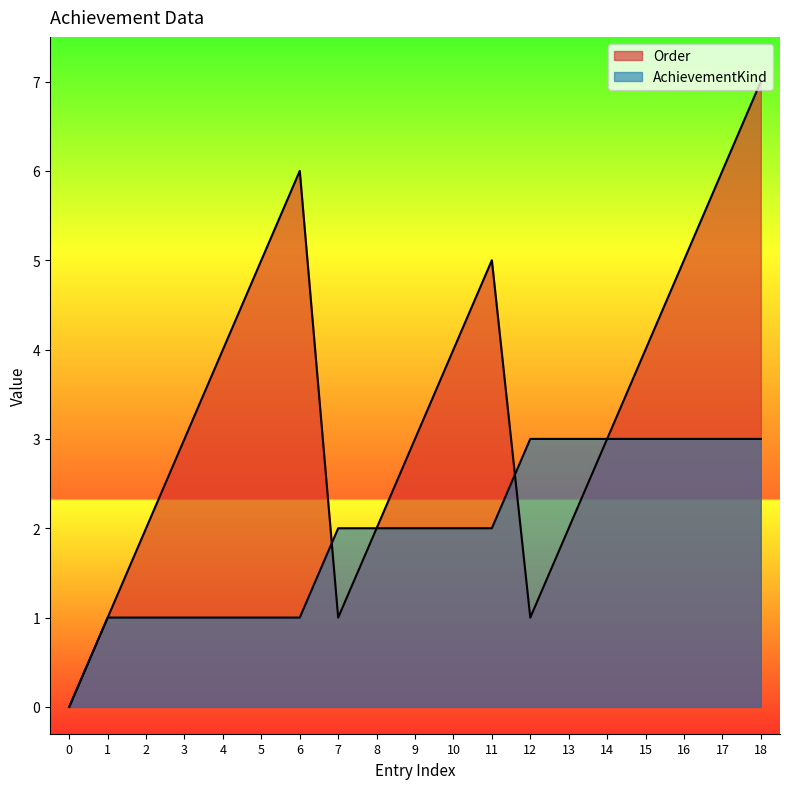

At which category is the sum across all series the highest?

18